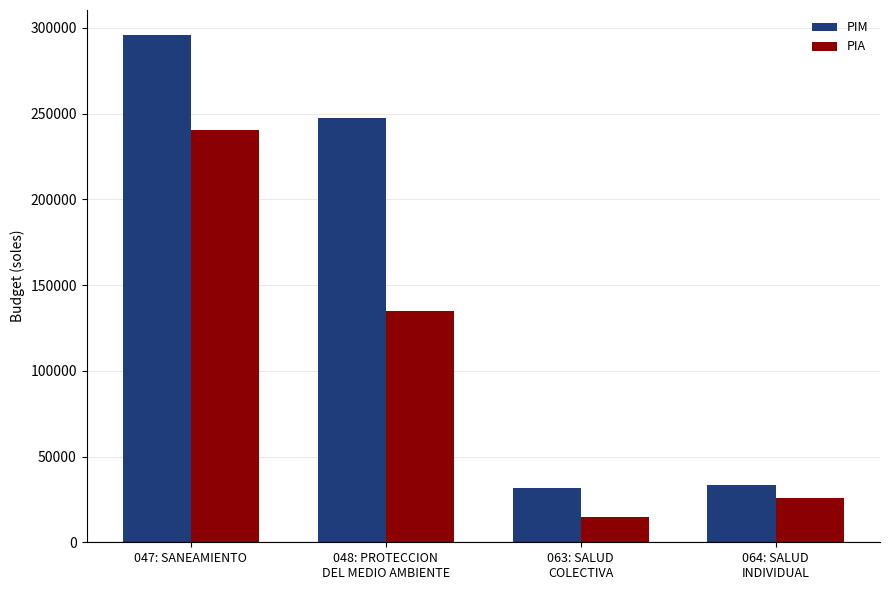

True or false: PIM has a value of 19488 at 063: SALUD
COLECTIVA.

False